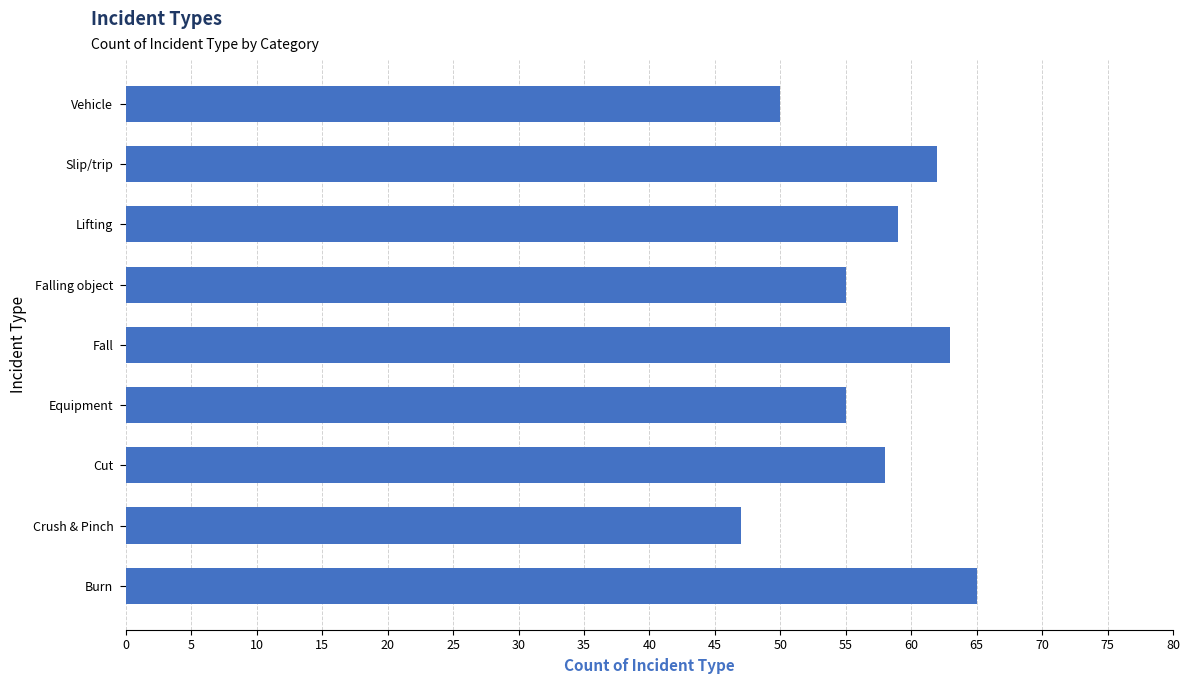

What is the average value?

57